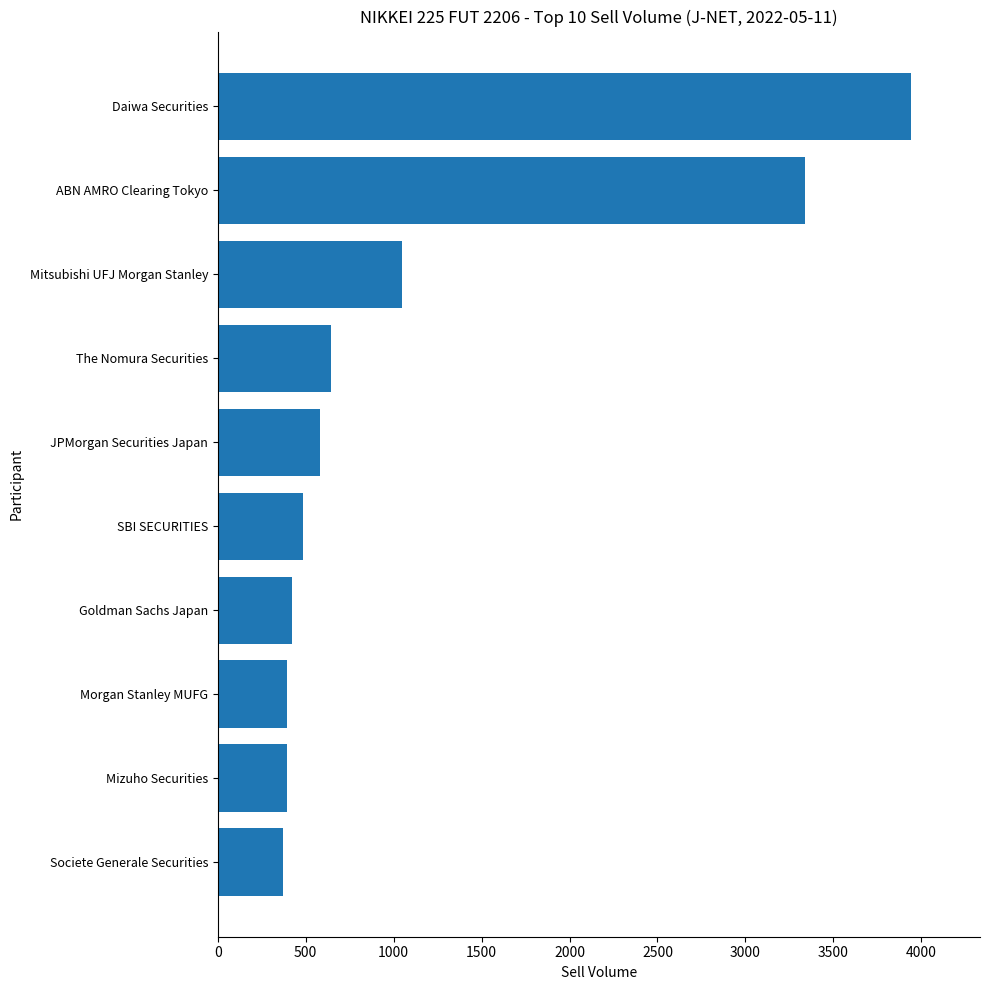

What is the change in value from The Nomura Securities to Daiwa Securities?

+3298